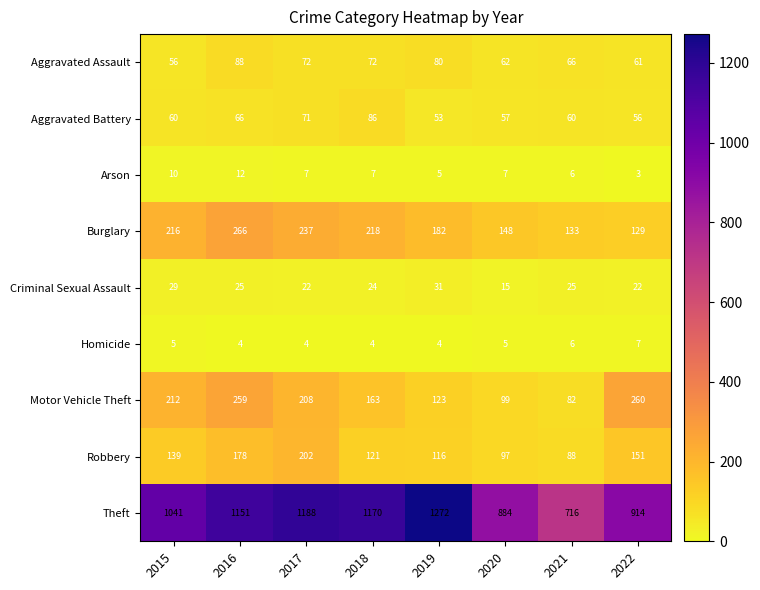

Which series has the largest total across all categories?

Theft